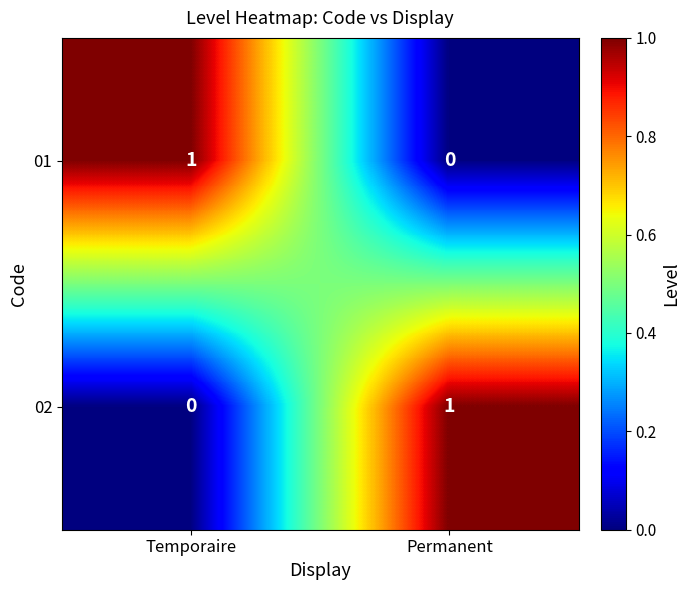

The 01 series shows 1 at Temporaire. True or false?

True